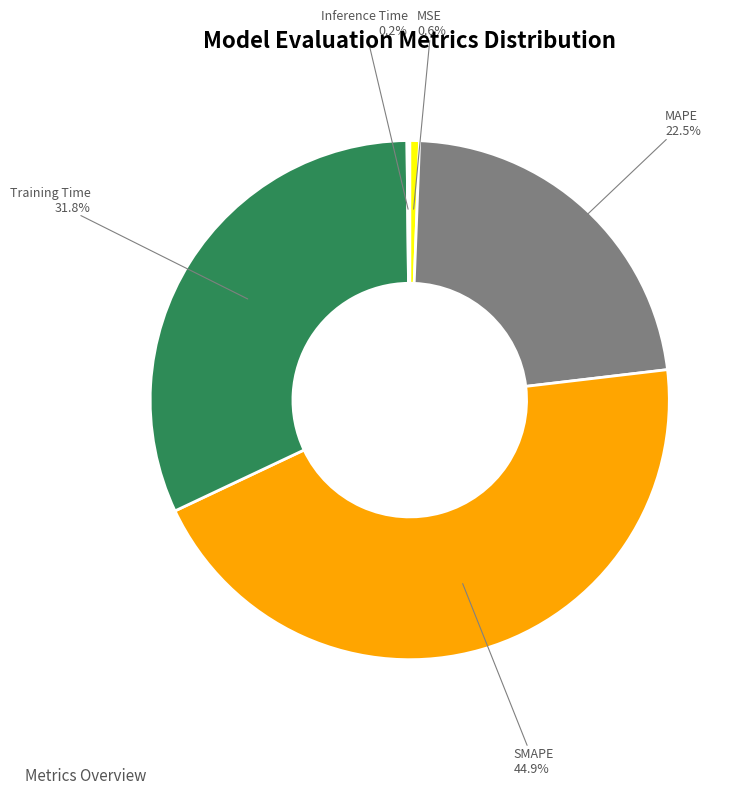

Combined, do SMAPE and Training Time account for over 50%?

Yes